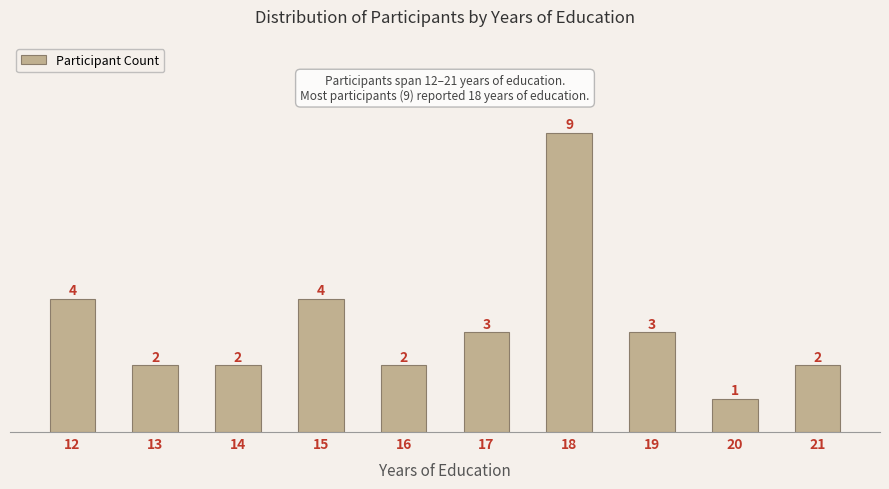

What value does the data have at 21?

2